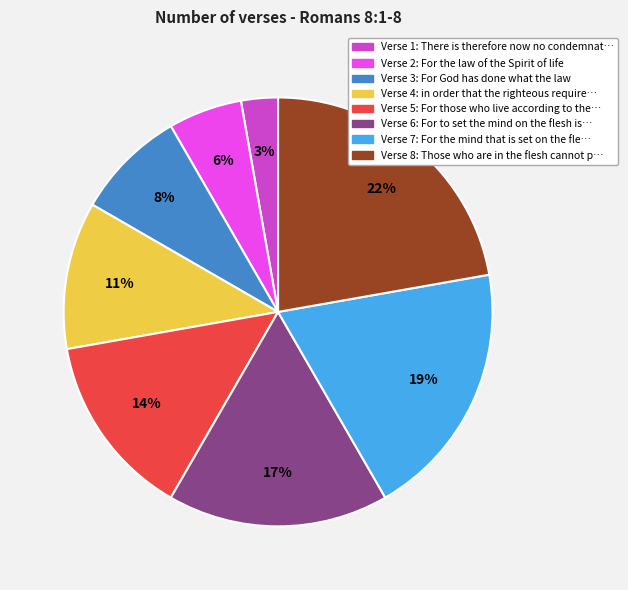

How many segments does this pie chart have?

8